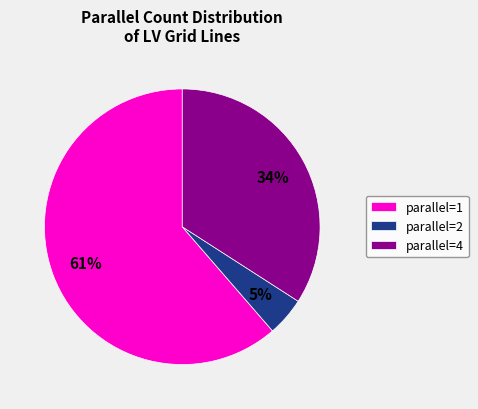

Count the number of slices in the pie.

3